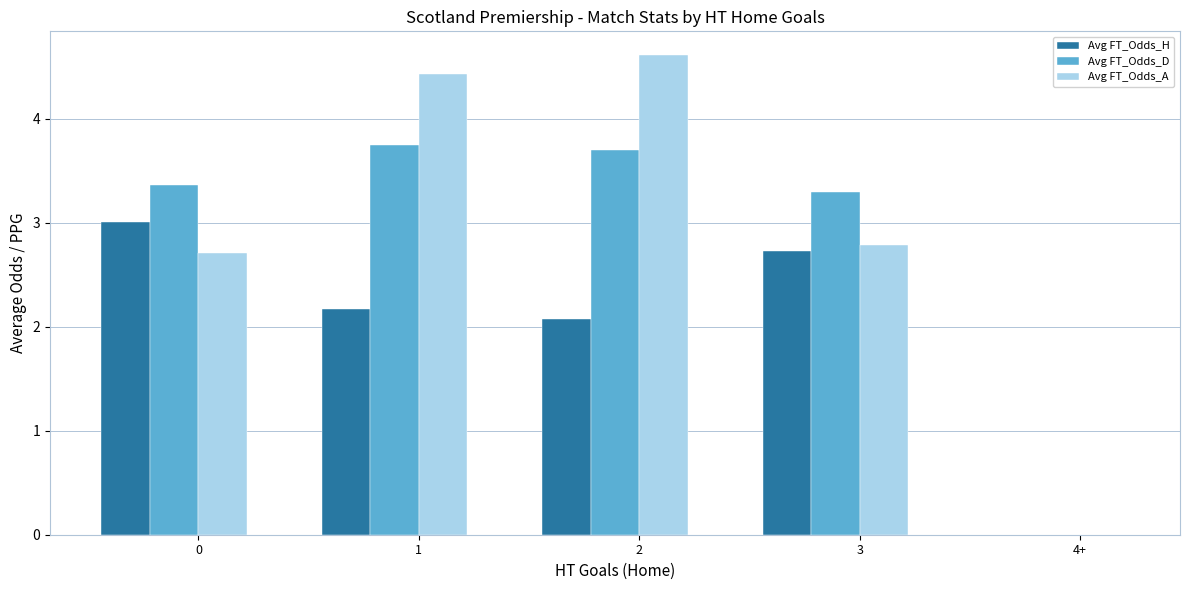

How many values in Avg FT_Odds_H are above zero?

4